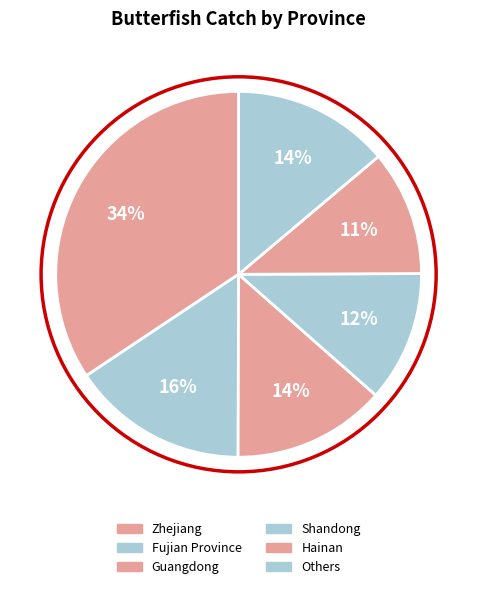

How many slices are in this pie chart?

6